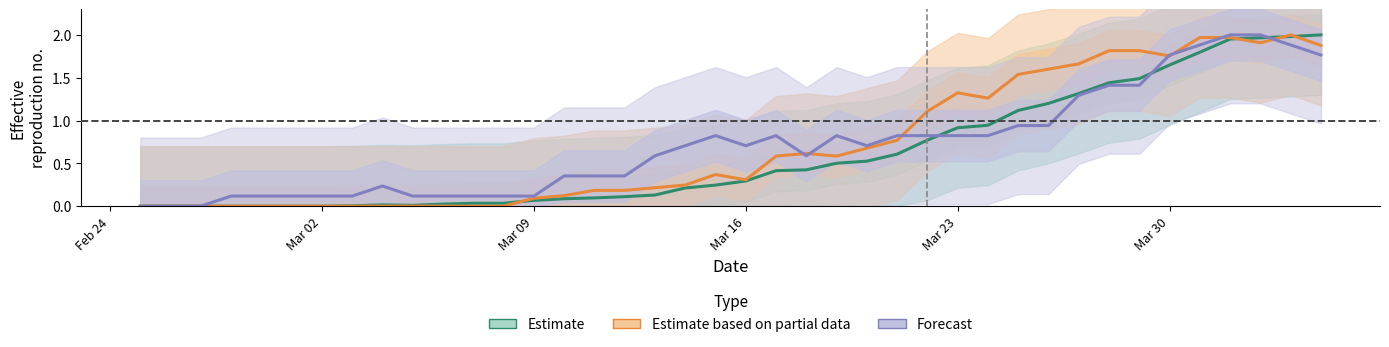

What is the value of the Forecast (BS) point at the 9th from the left?

0.2